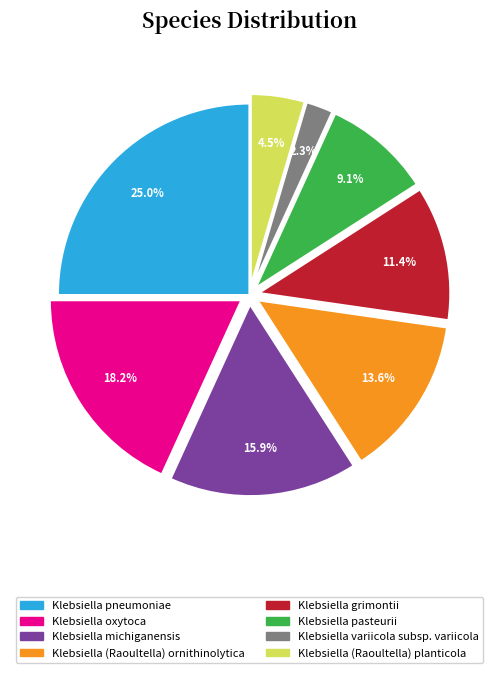

Which has a higher value, Klebsiella variicola subsp. variicola or Klebsiella pasteurii?

Klebsiella pasteurii